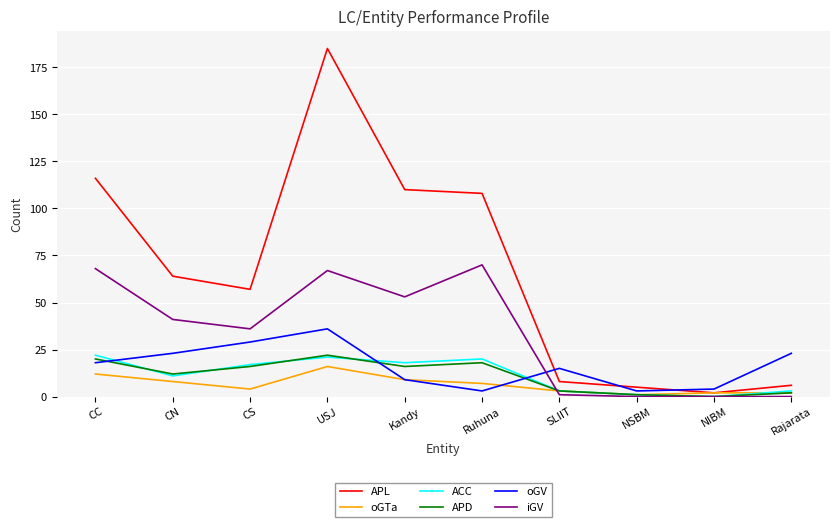

True or false: oGV and ACC intersect in this chart.

True